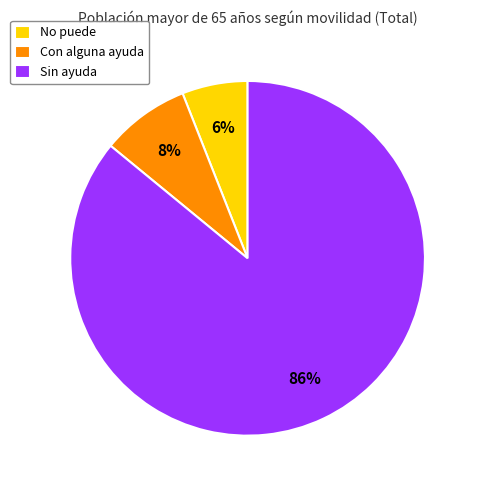

Which slice represents more than half of the pie?

Sin ayuda